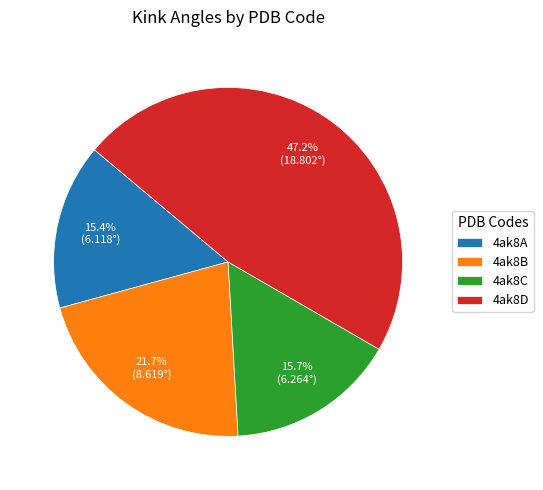

What is the largest slice in the pie chart?

4ak8D